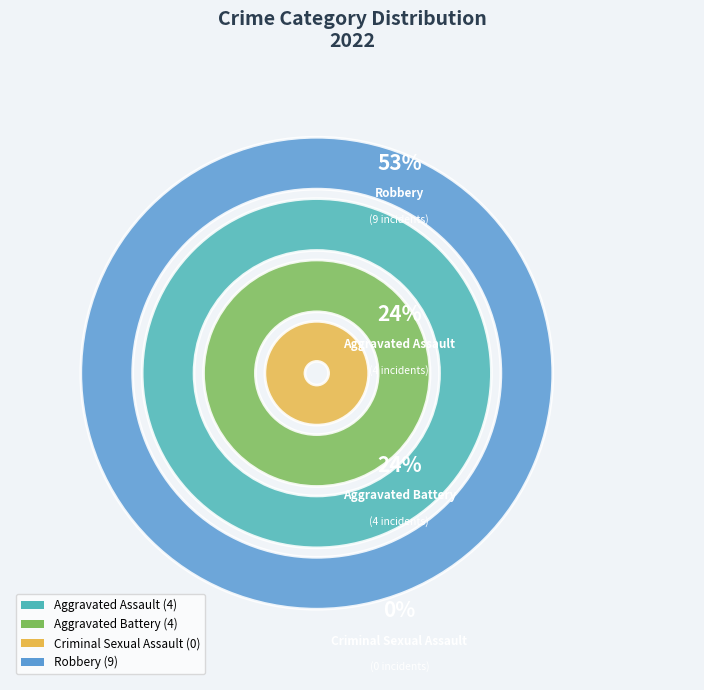

To the nearest percent, what is the difference between the largest and smallest slice percentages?

53%